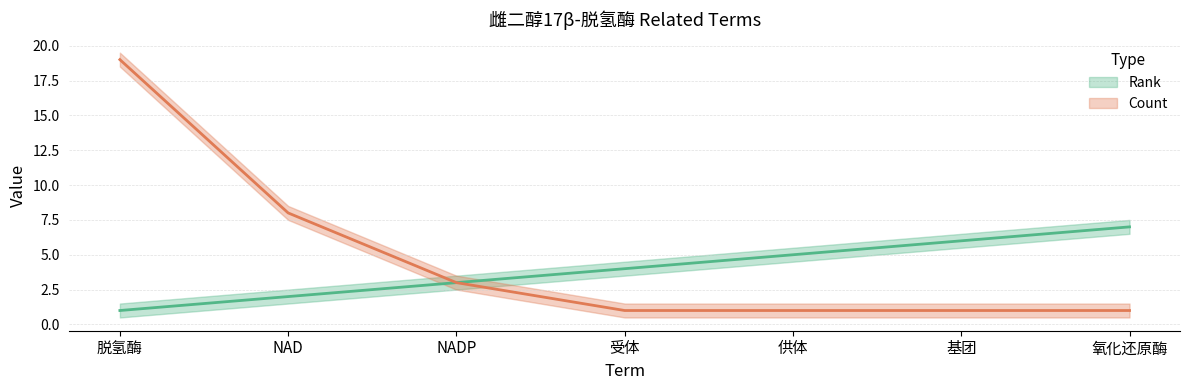

Read the Count value at 受体.

1